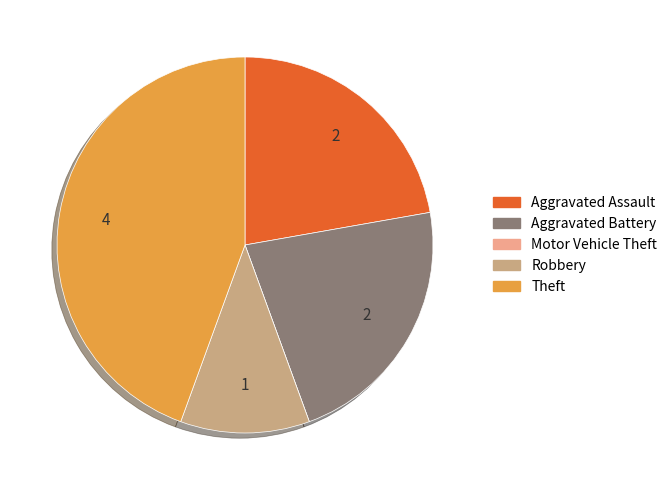

Is it true that Aggravated Battery is 22% of the pie?

True